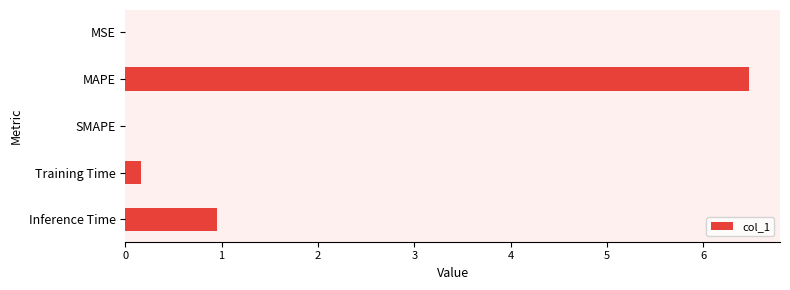

Between MAPE and Training Time, which is larger?

MAPE